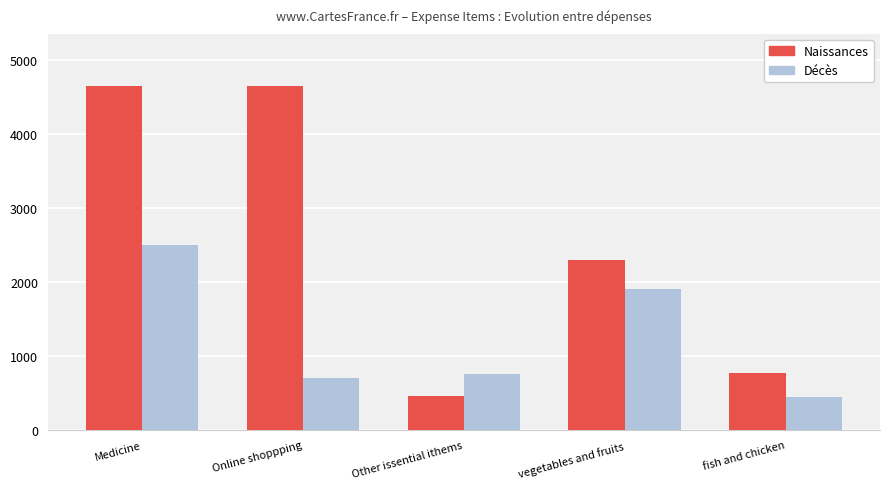

Are the bars horizontal?

No